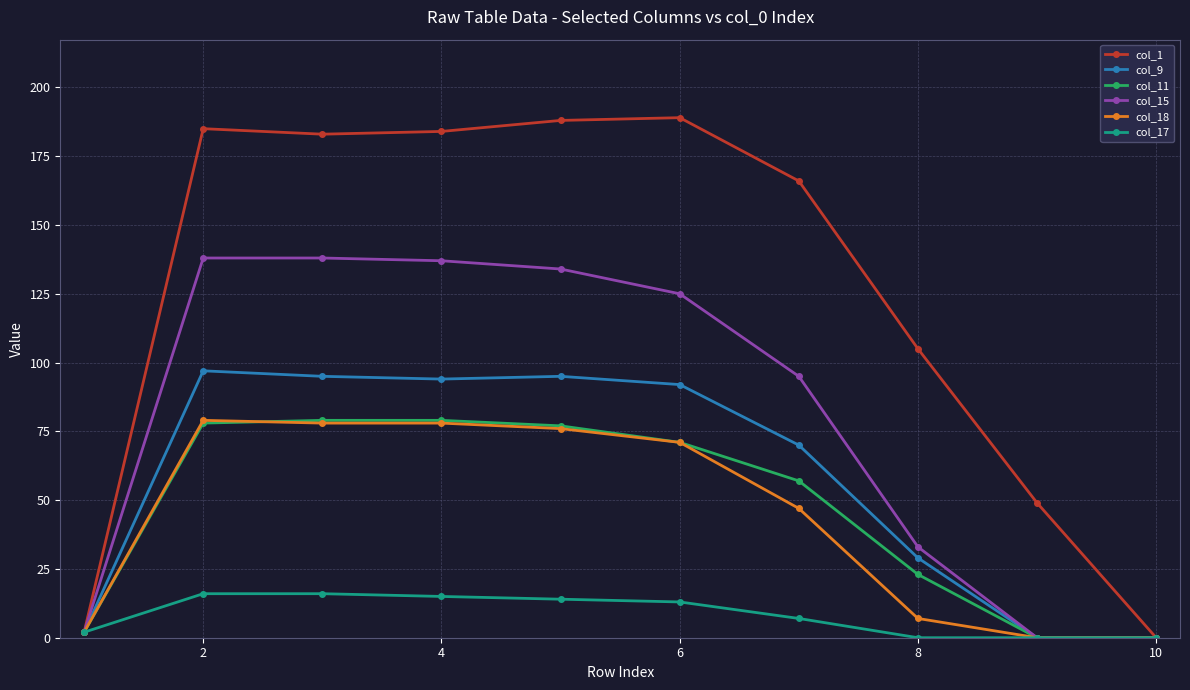

True or false: col_11 has more than 2 points higher than both neighbors.

False